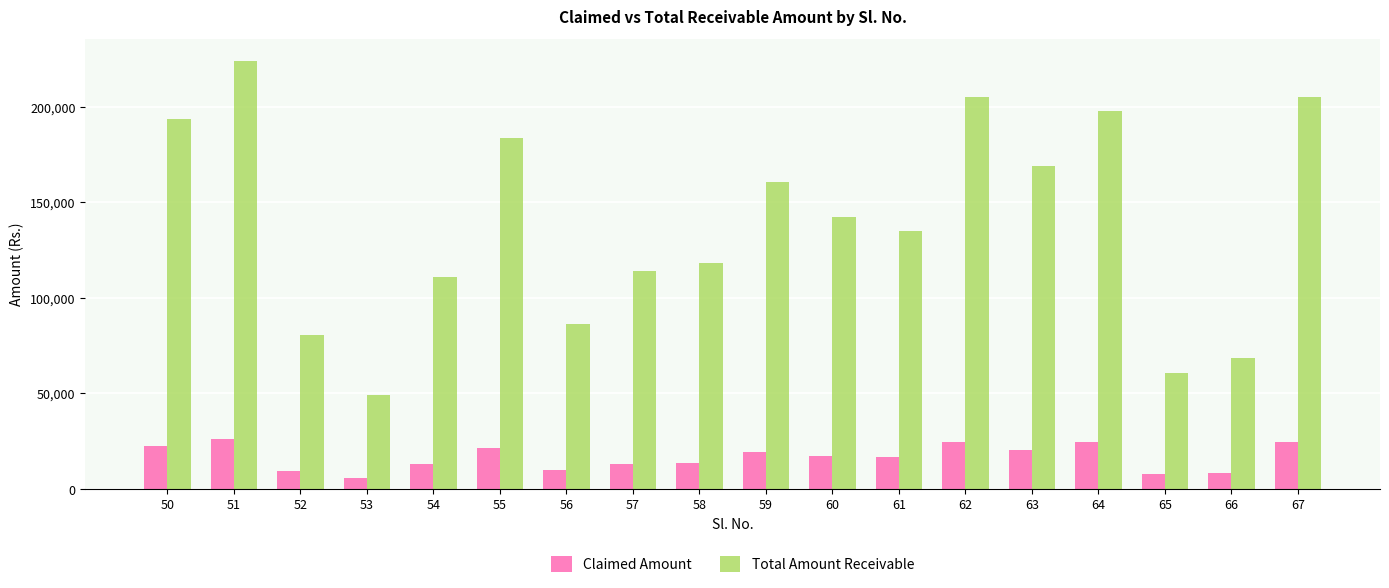

At which category is the sum across all series the highest?

51